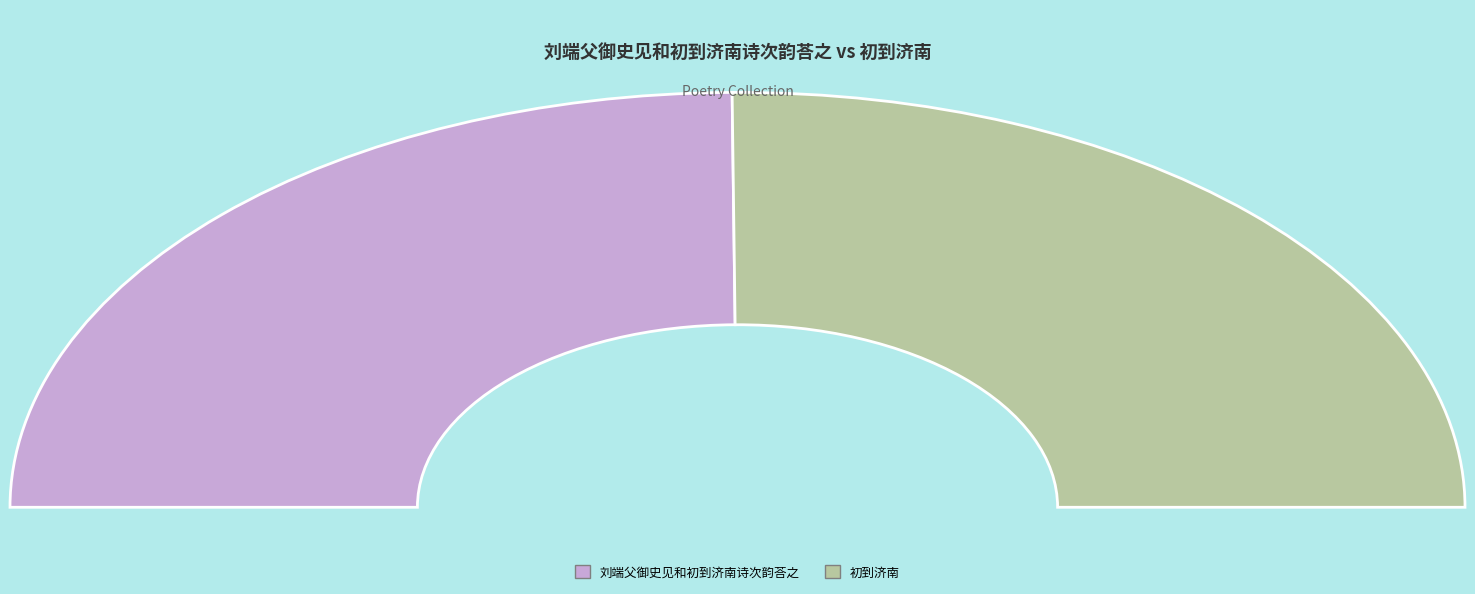

What percentage is the 刘端父御史见和初到济南诗次韵荅之 slice, to the nearest percent?

50%